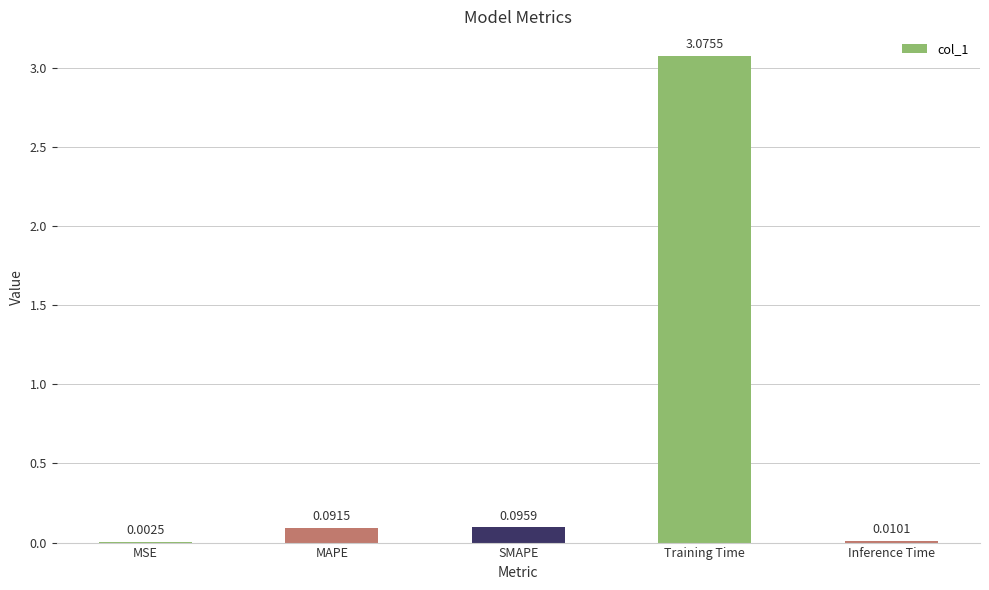

Which has a higher value, Inference Time or MSE?

Inference Time